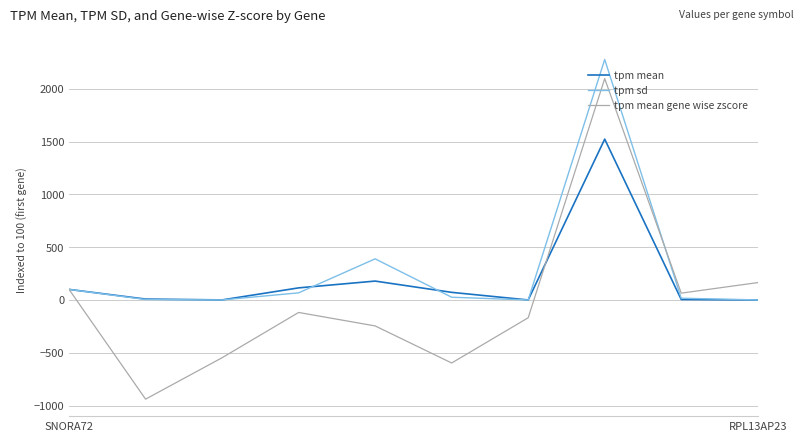

Does the chart have visible grid lines?

Yes